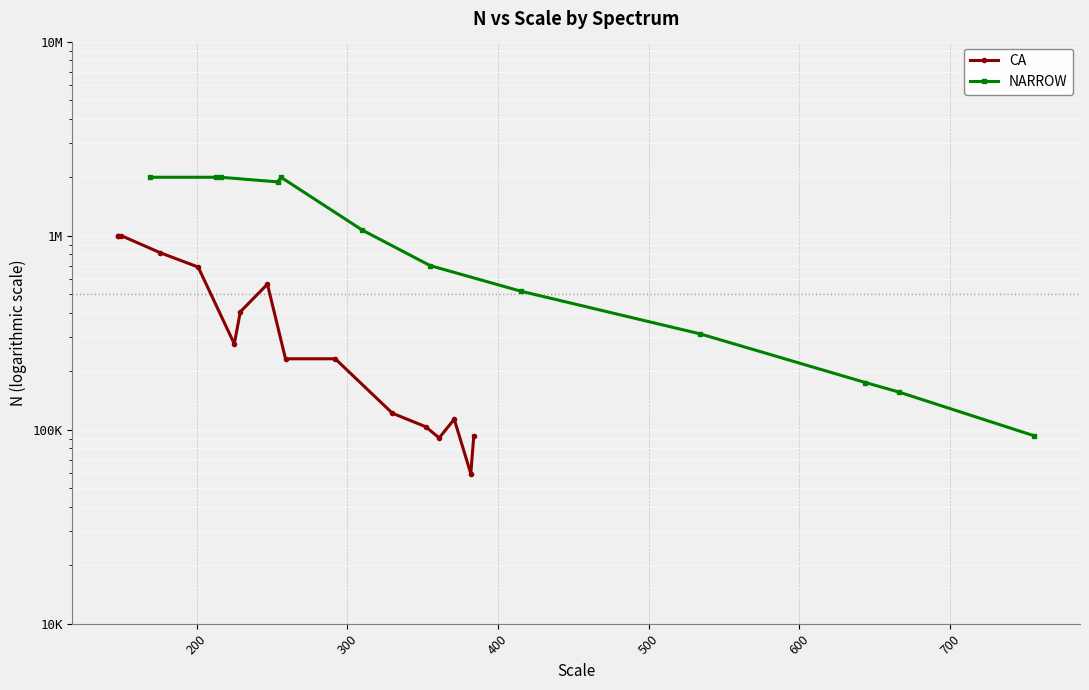

Approximately how many times larger is the value at 600 compared to 700?

1.5